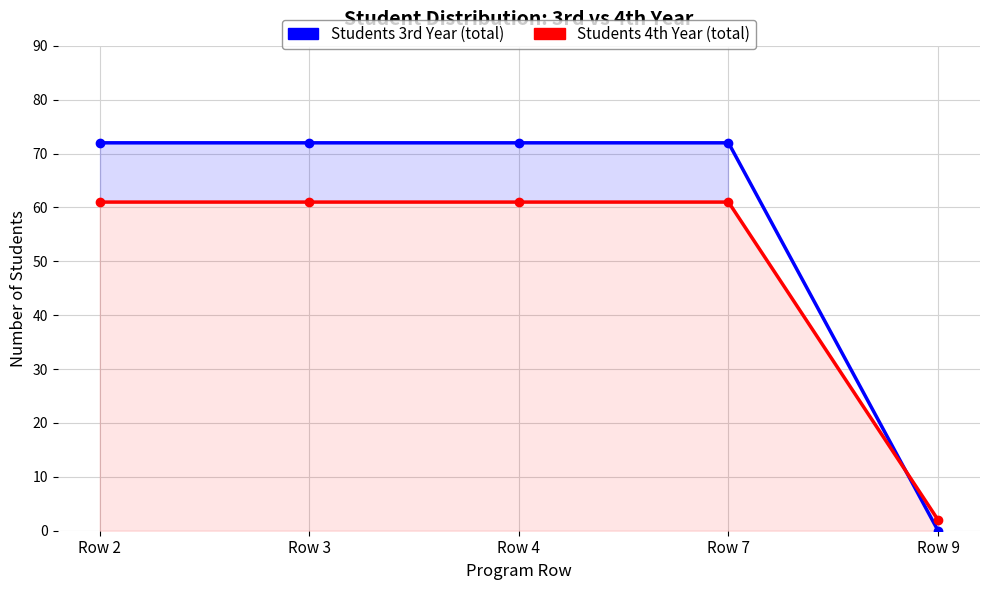

What are all the series names shown in the legend?

Students 3rd Year (total), Students 4th Year (total)